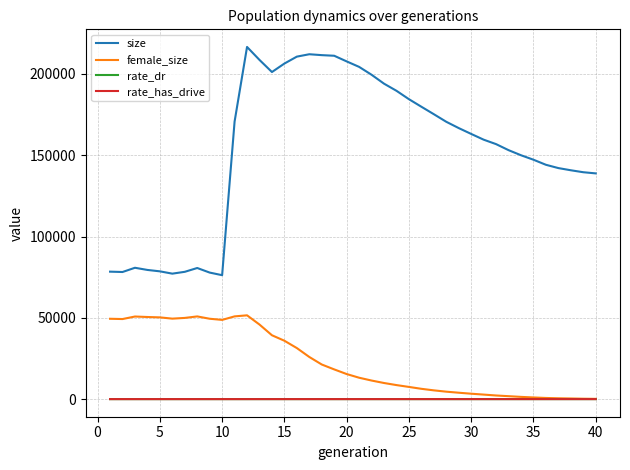

True or false: rate_has_drive and size intersect in this chart.

False